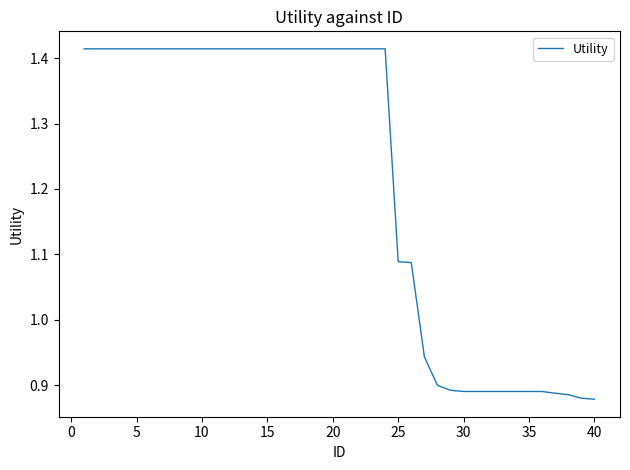

What is the difference between the maximum and minimum values?

0.5